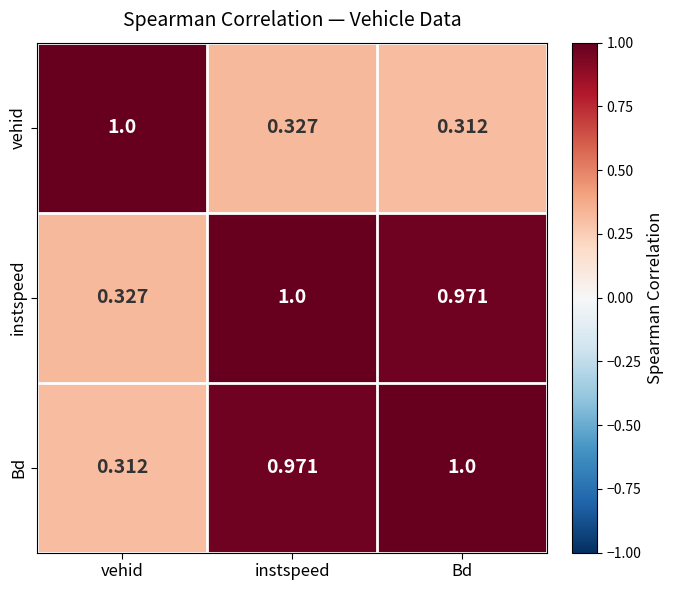

Count the number of data series in this chart.

3